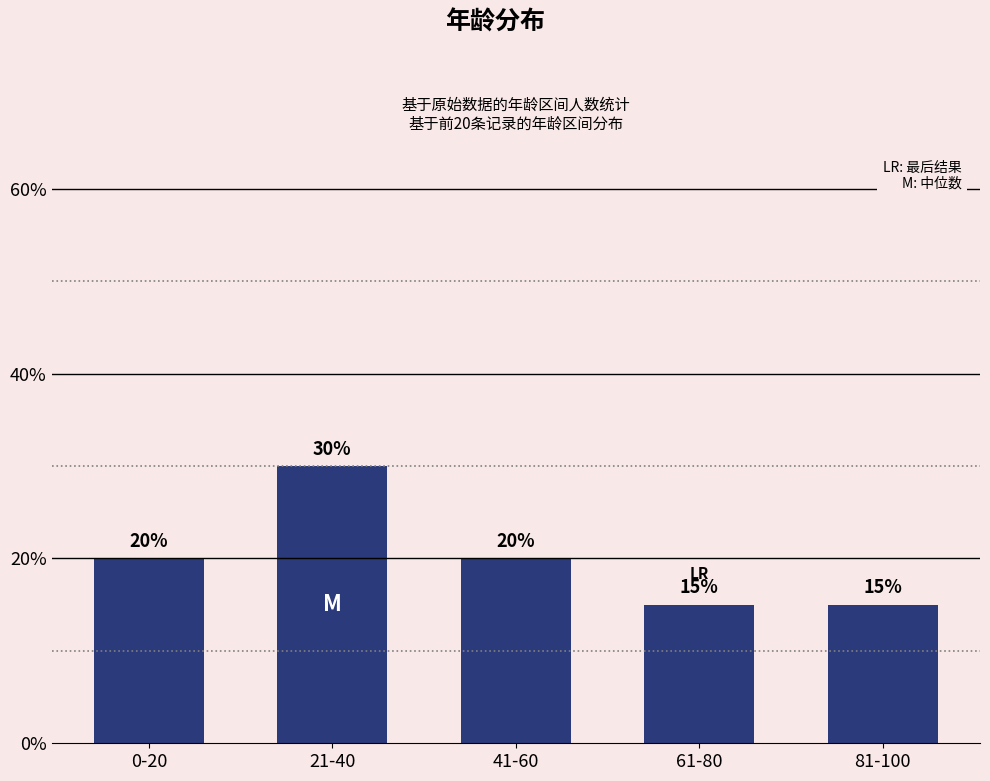

Approximately how many times larger is the value at 0-20 compared to 81-100?

1.3